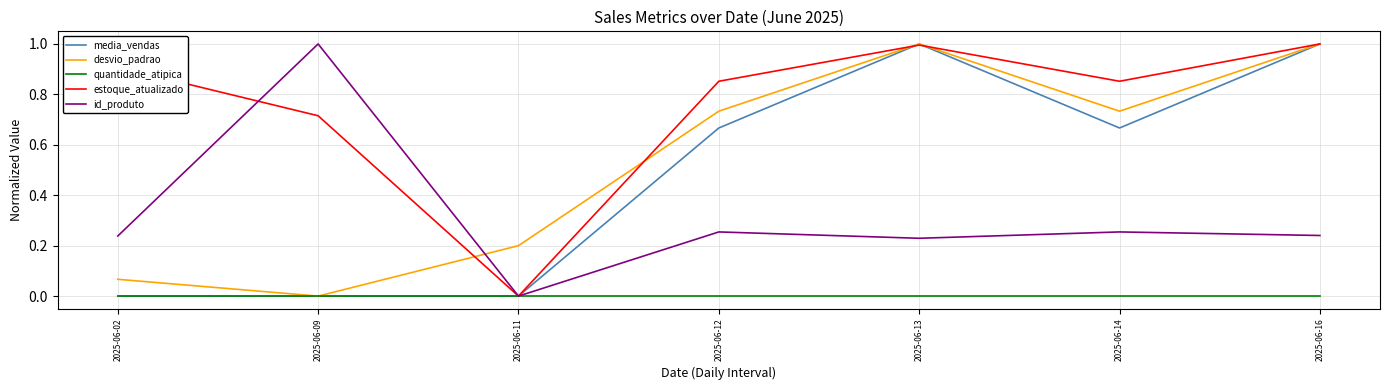

At which label does estoque_atualizado reach its minimum?

2025-06-11